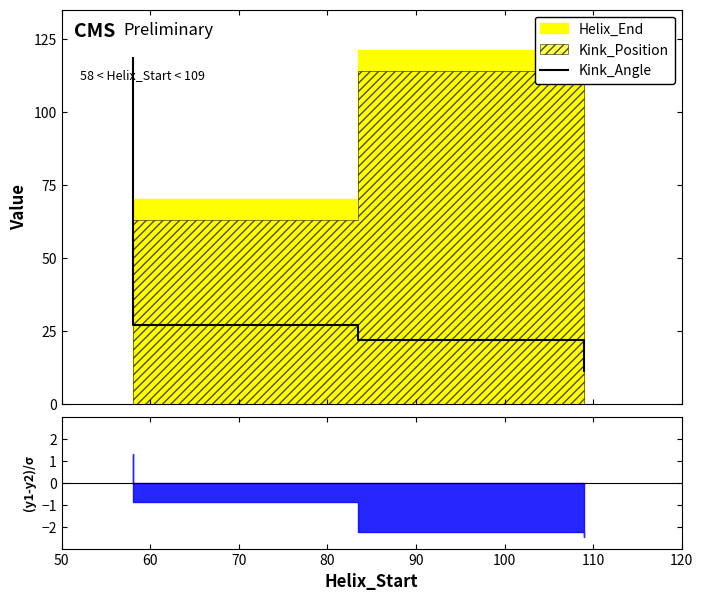

The value at 100 is 37.2. True or false?

False